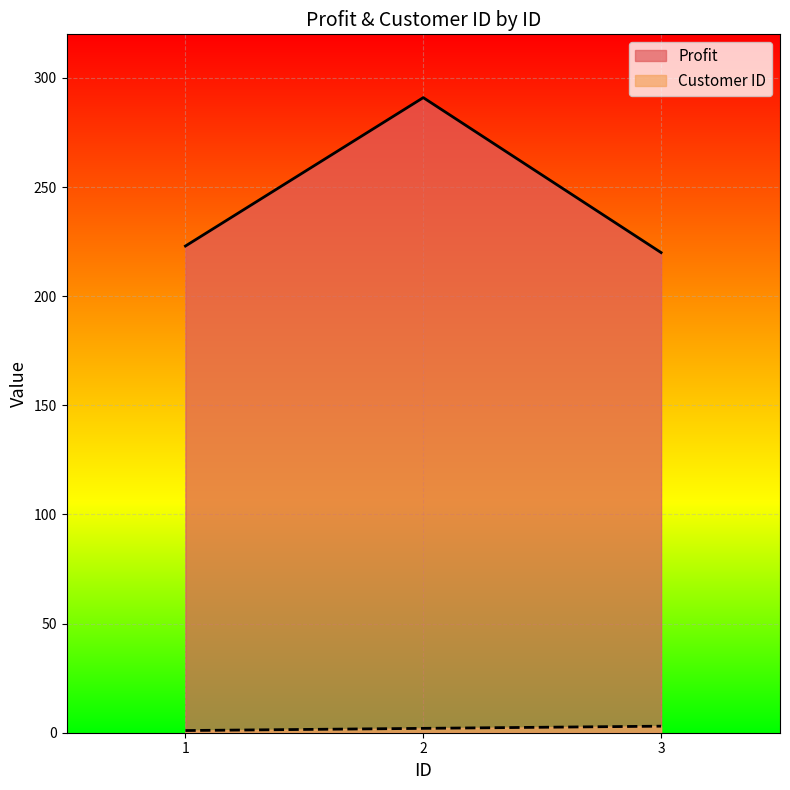

Between 1 and 2, which series saw the biggest shift?

Profit